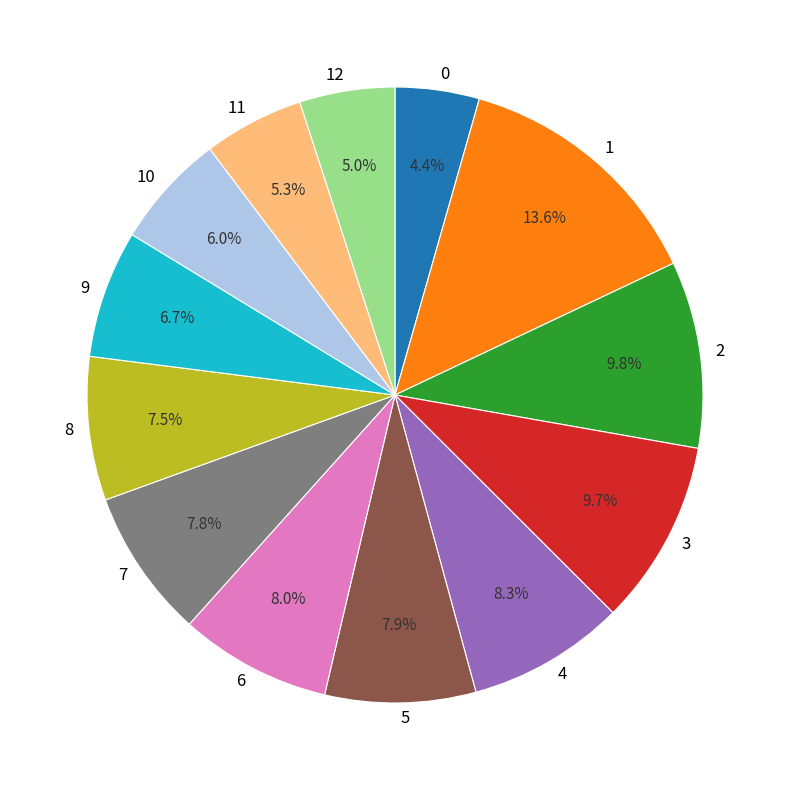

Which has a higher value, 9 or 8?

8